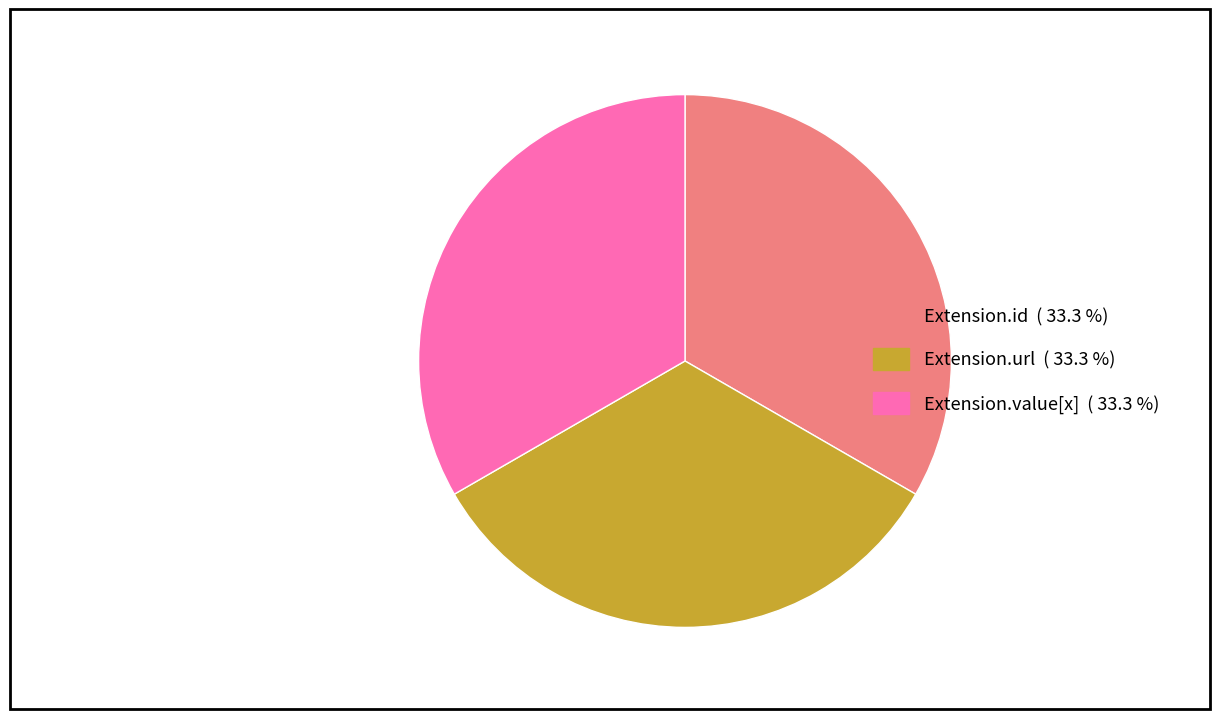

Approximately how many times larger is the value at Extension.url ( 33.3 %) compared to Extension.value[x] ( 33.3 %)?

1.0